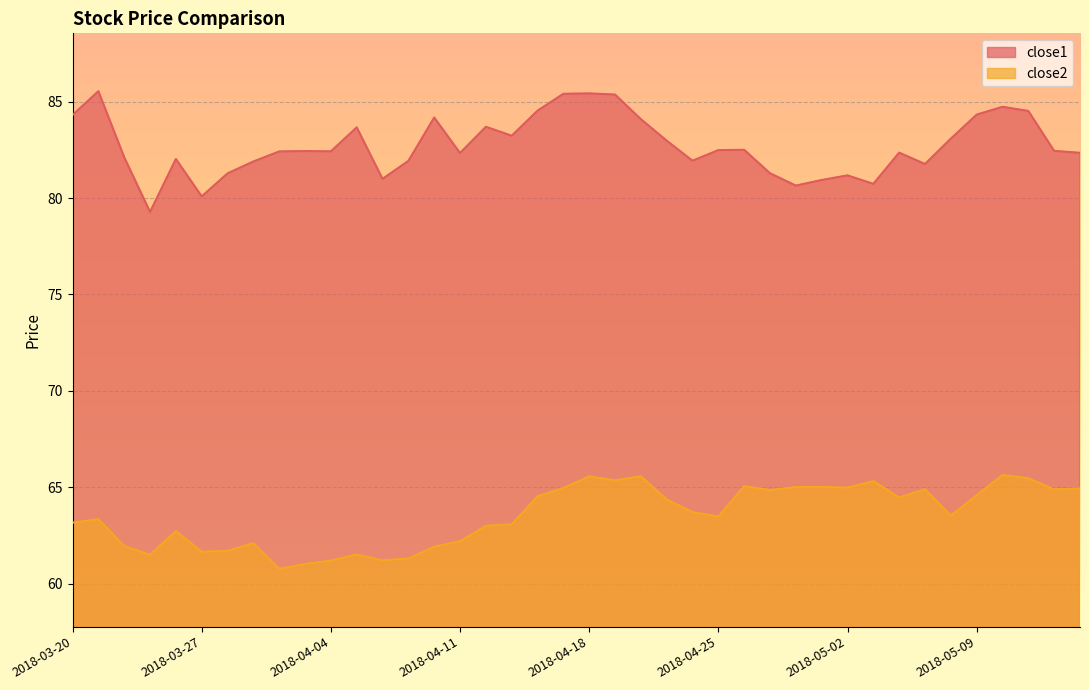

The close2 series shows 65.5 at 2018-05-11. True or false?

True